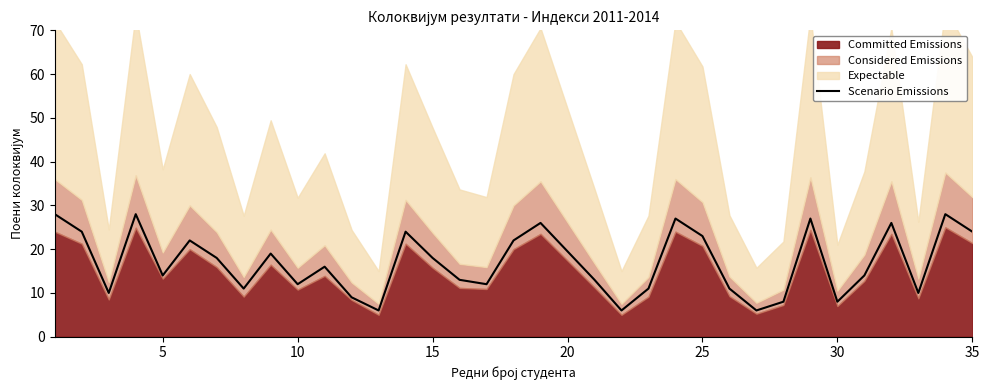

What is the difference between the second highest and second lowest values?

22